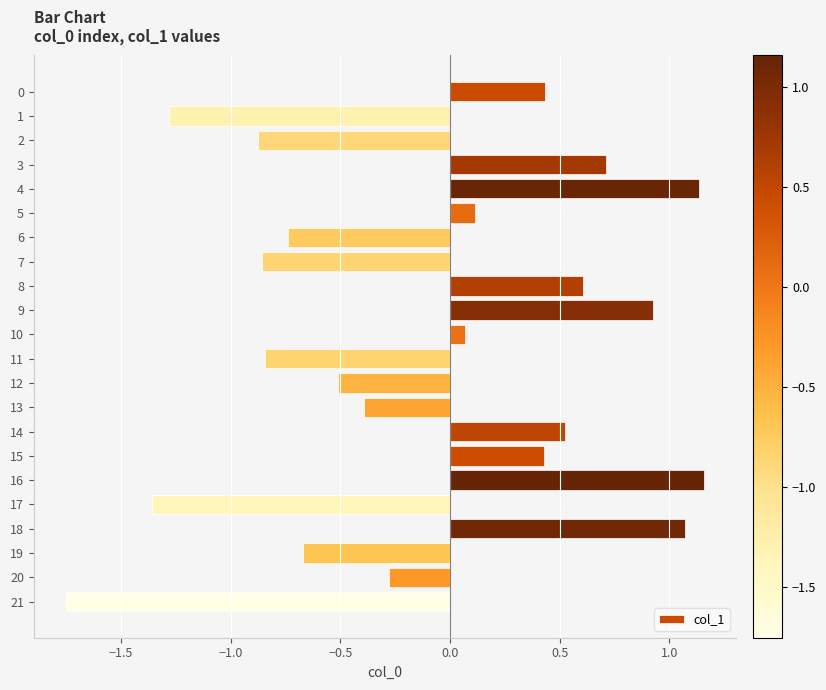

What is the change in value from 2 to 10?

+0.9